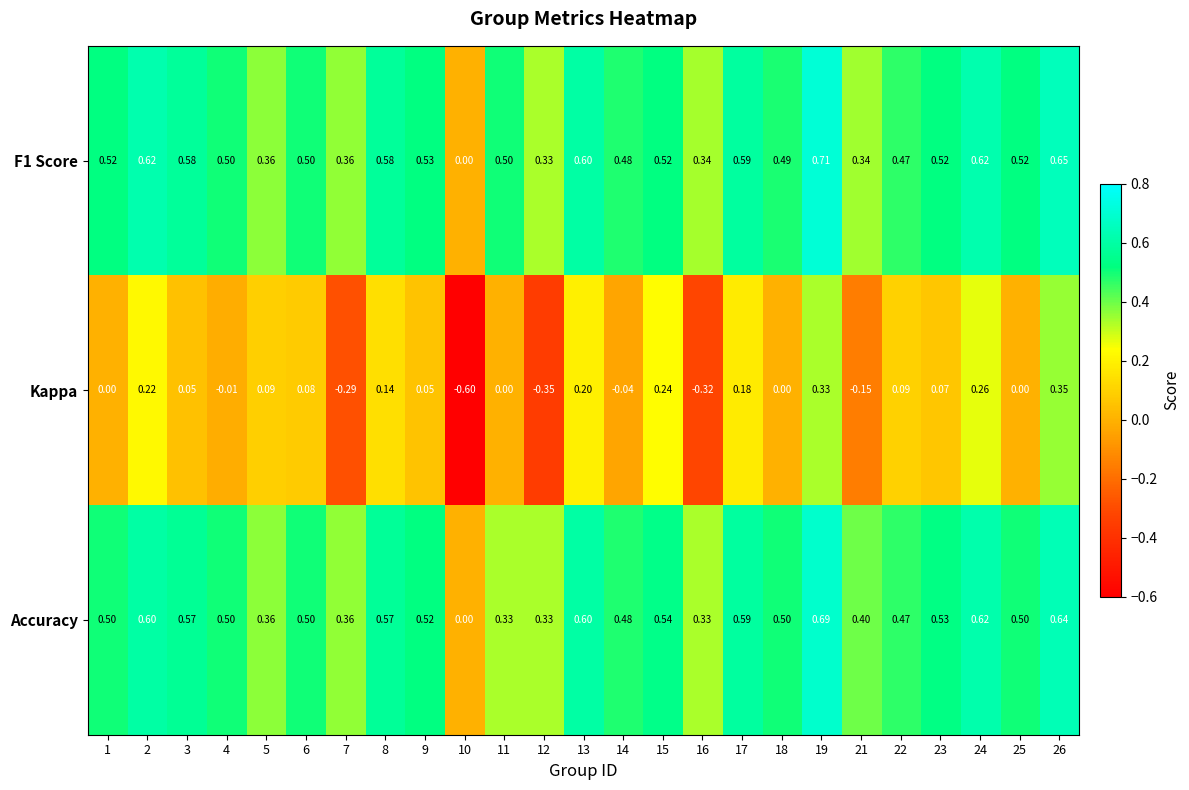

What is the total value across all series at 5?

0.8